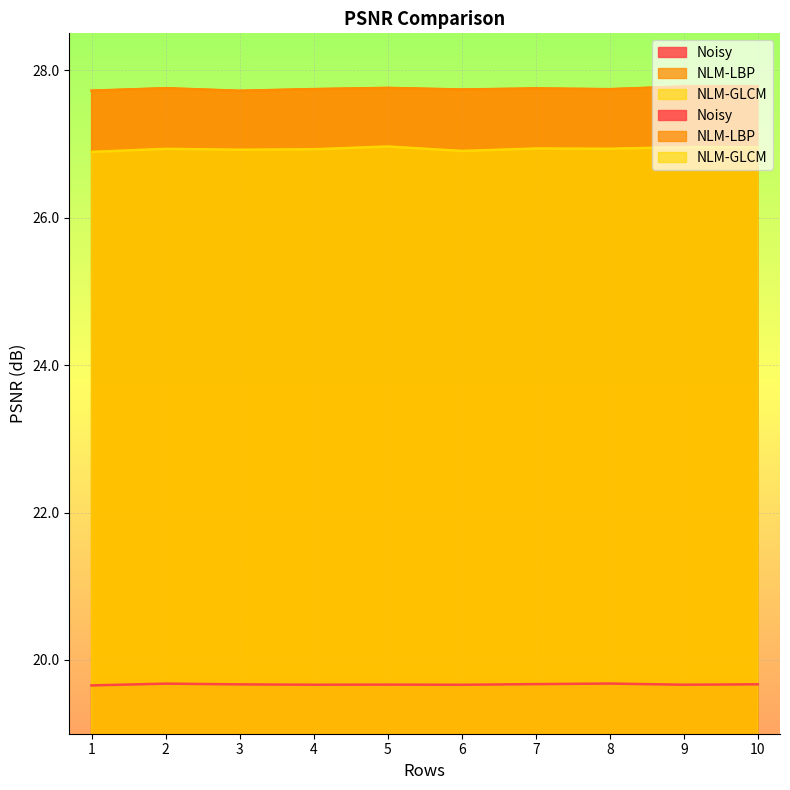

True or false: Noisy and NLM-LBP intersect in this chart.

False